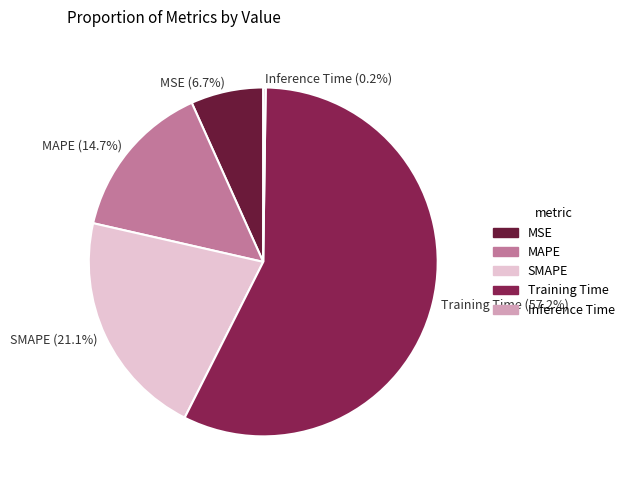

The MAPE slice represents 15% of the pie. True or false?

True